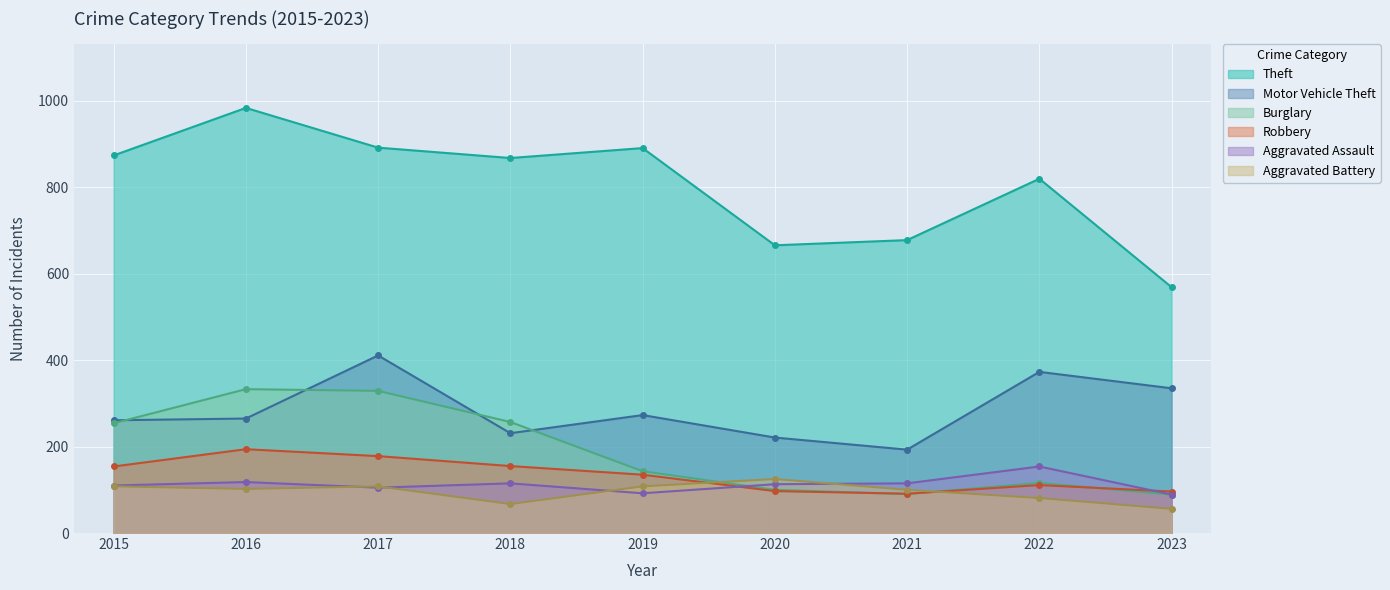

How many categories are shown in the chart?

9